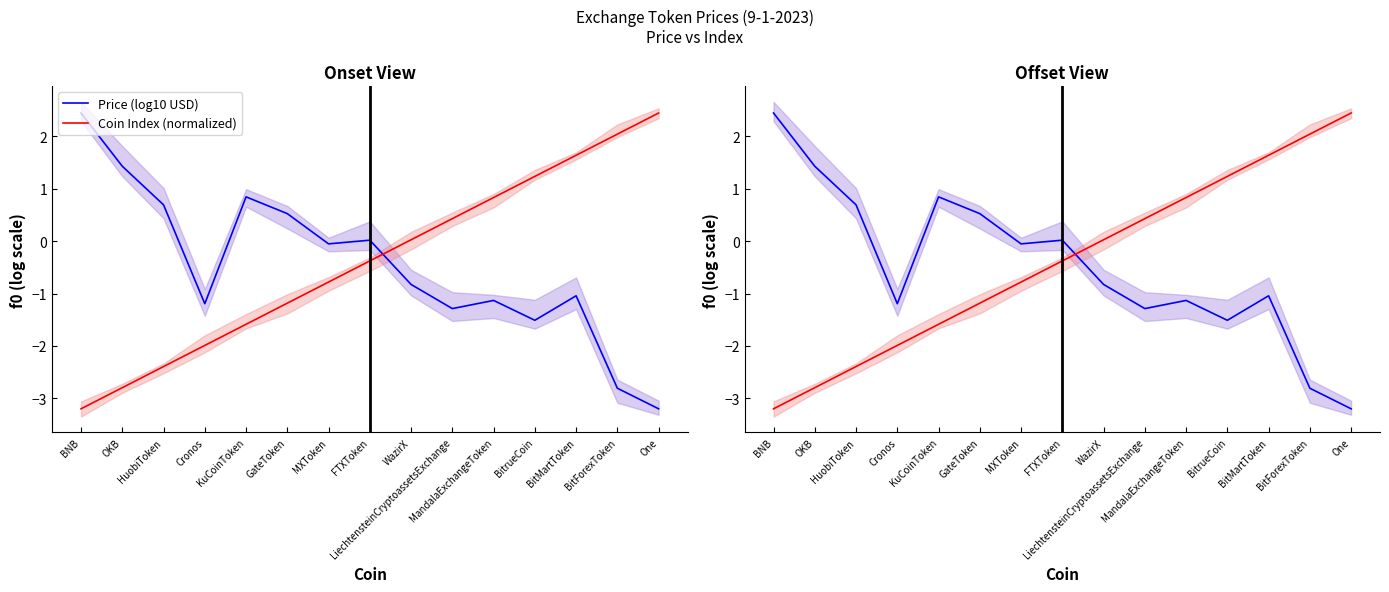

What position from the right is MandalaExchangeToken?

5